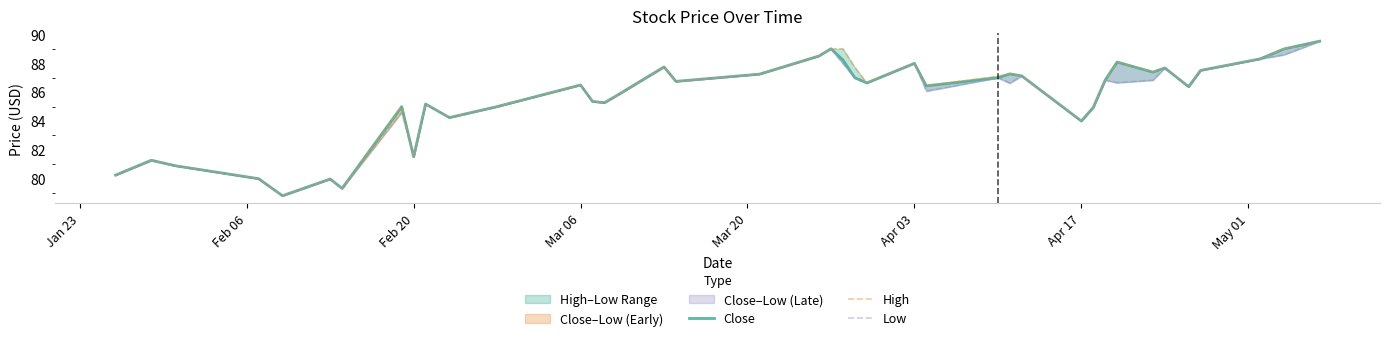

What is the lowest value of the Close series?

78.8